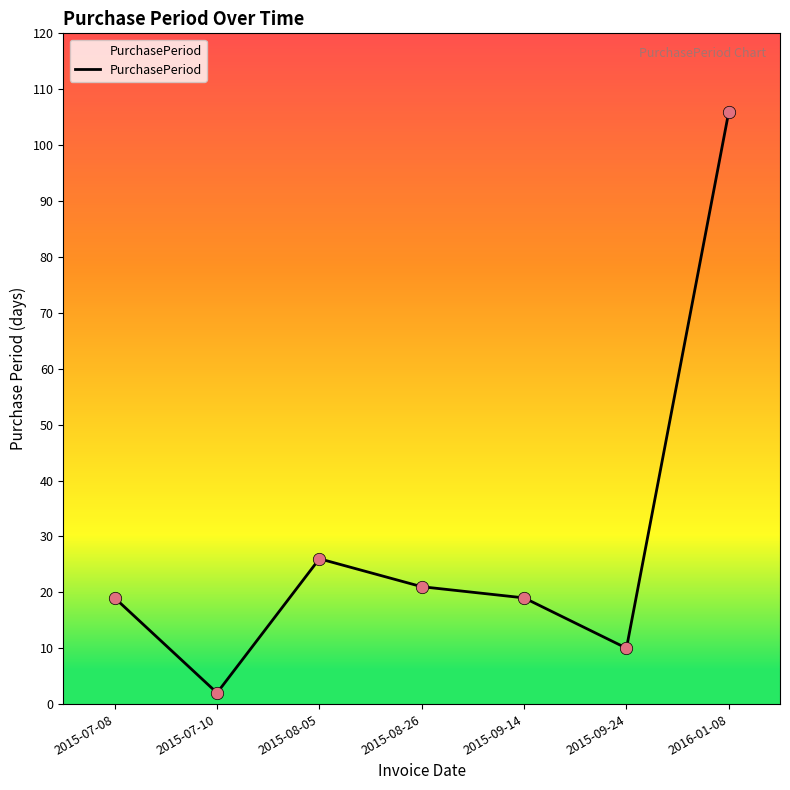

Which has a higher value, 2015-07-10 or 2015-09-14?

2015-09-14